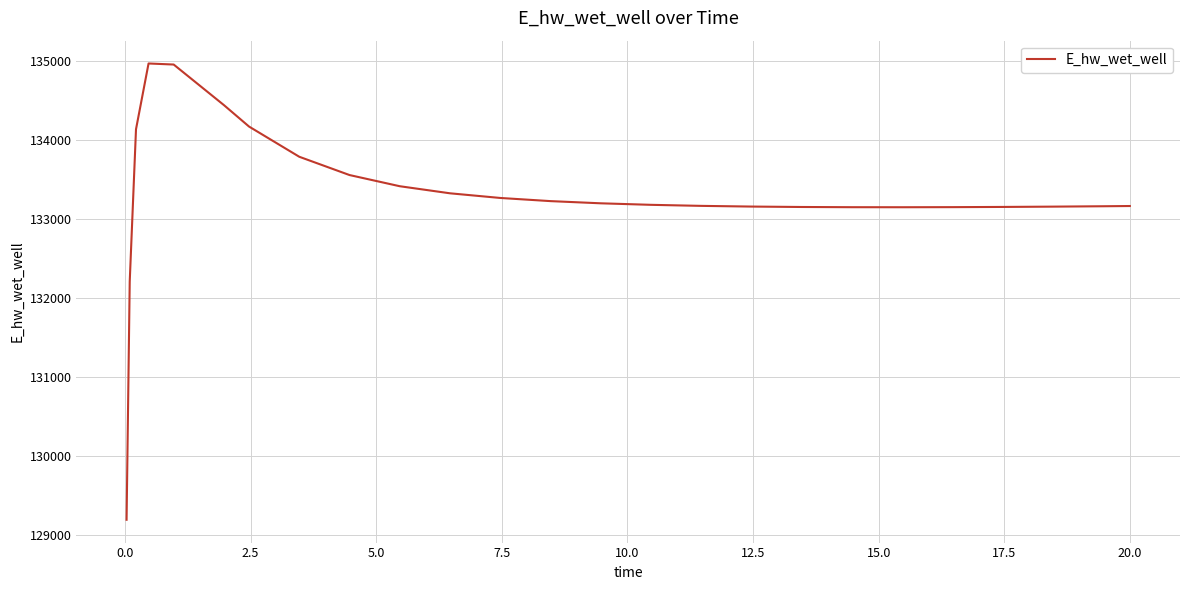

What is the average value?

133301.9